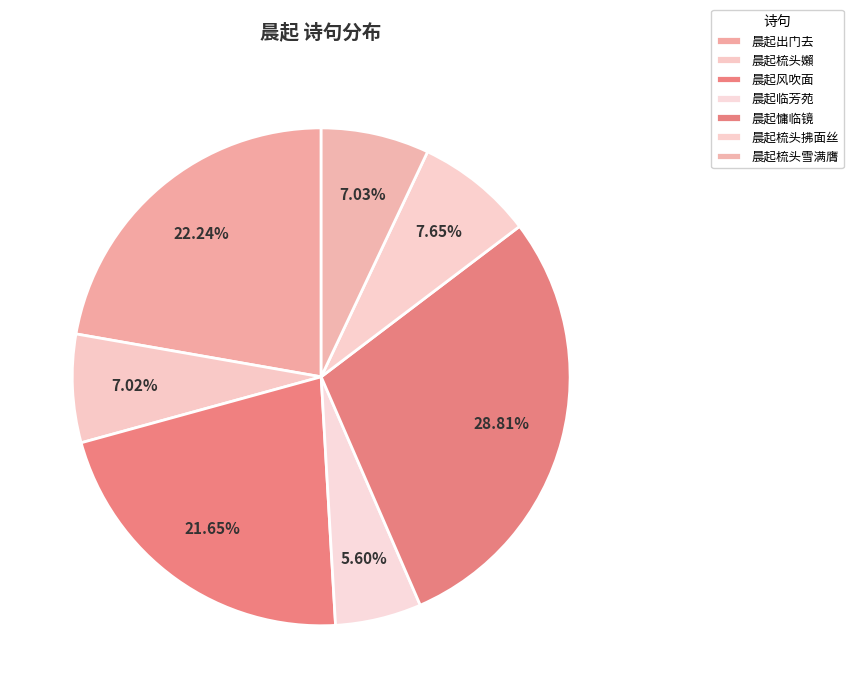

Which has a higher value, 晨起慵临镜 or 晨起梳头雪满膺?

晨起慵临镜